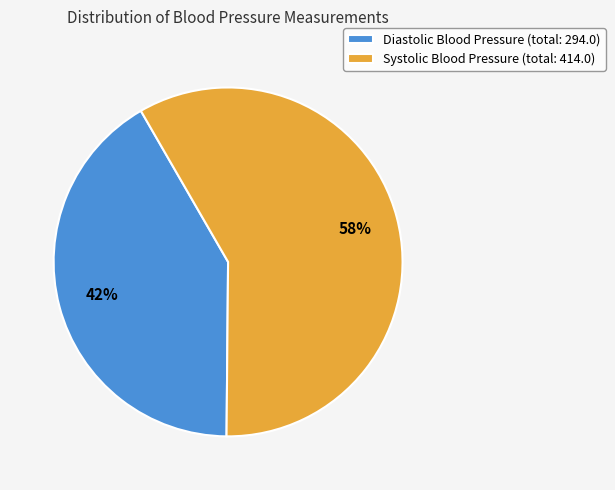

What percentage is the Systolic Blood Pressure (total: 414.0) slice, to the nearest percent?

58%